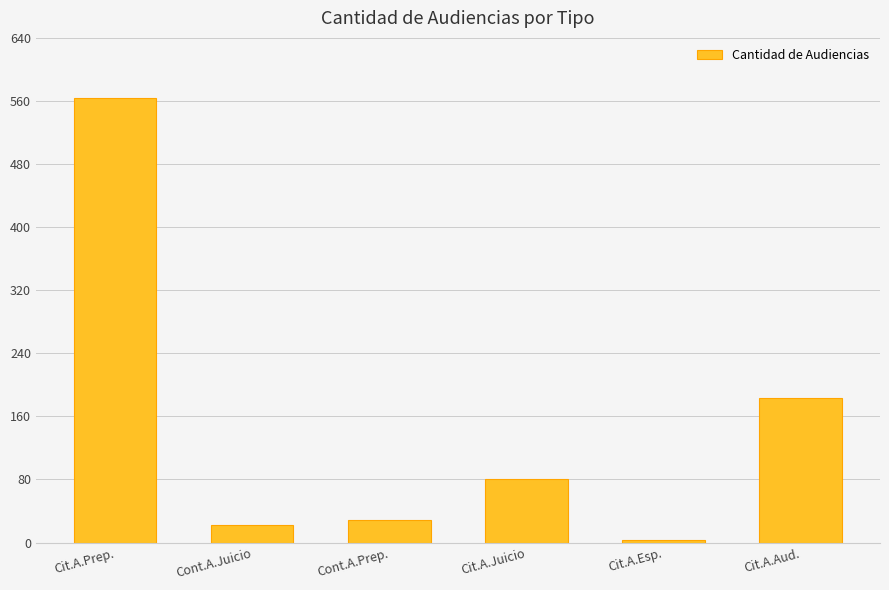

What is the ratio of the value at Cit.A.Juicio to the value at Cit.A.Esp.?

26.7